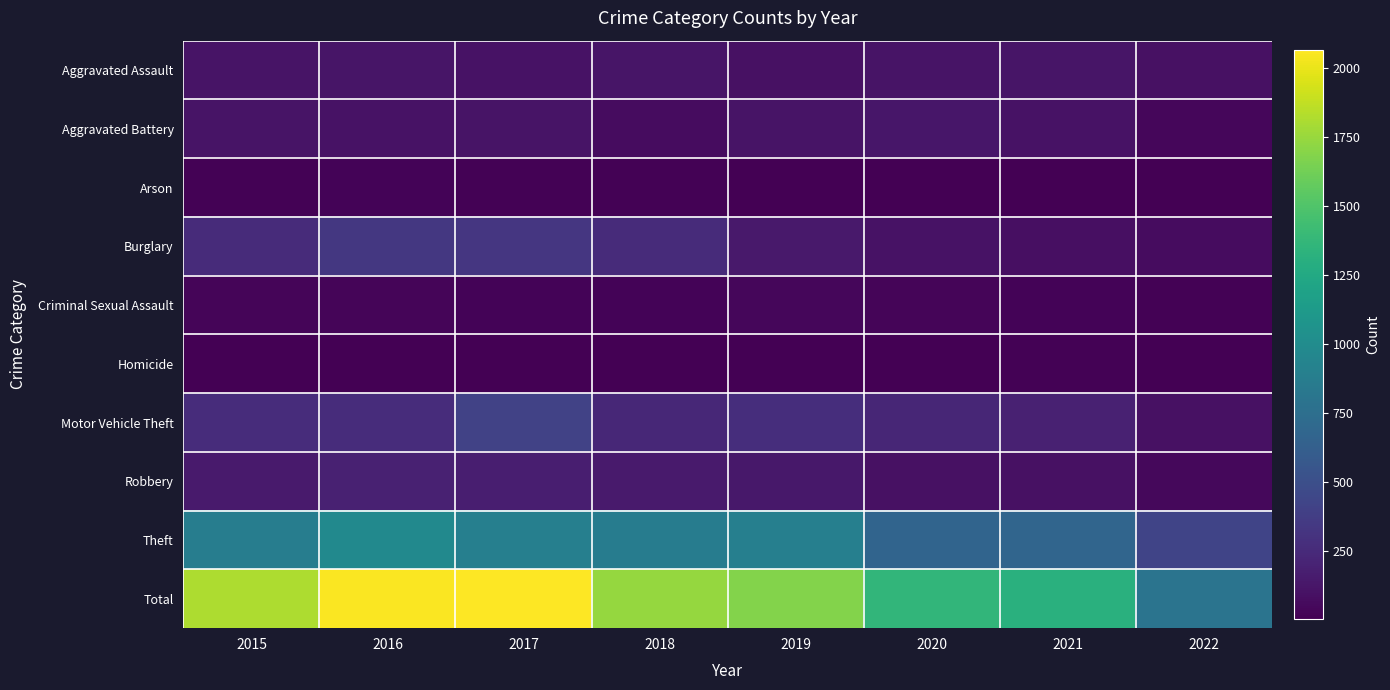

Which series has the widest spread of values?

Total